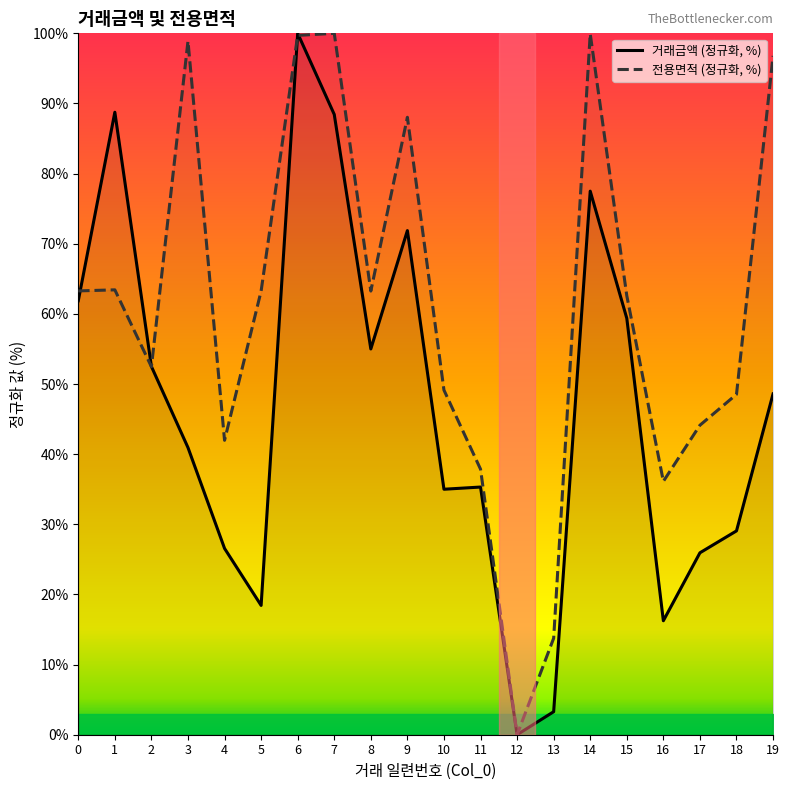

At 8, list the series in order from smallest to largest.

거래금액, 전용면적